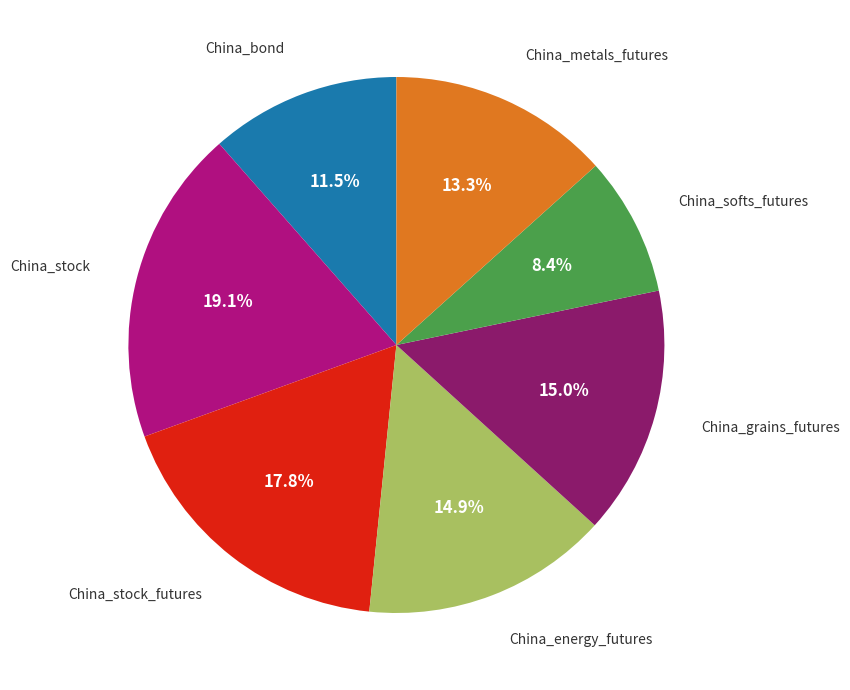

Does any single category account for the majority?

No